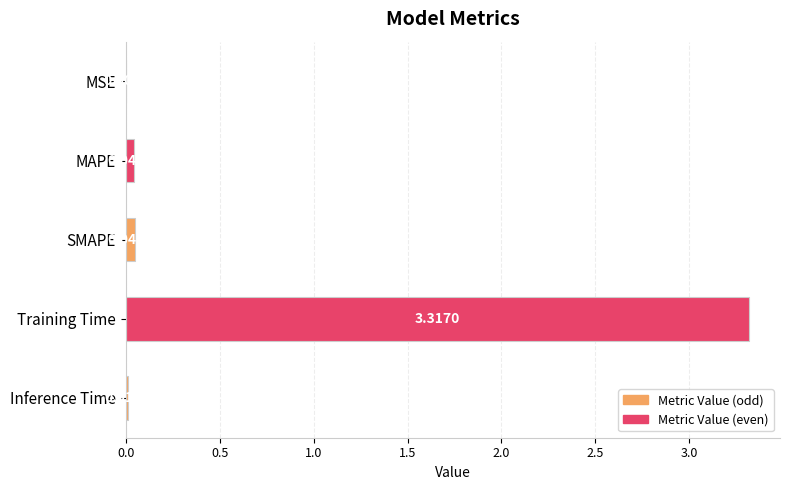

At which category does the chart reach its peak across all series?

Training Time